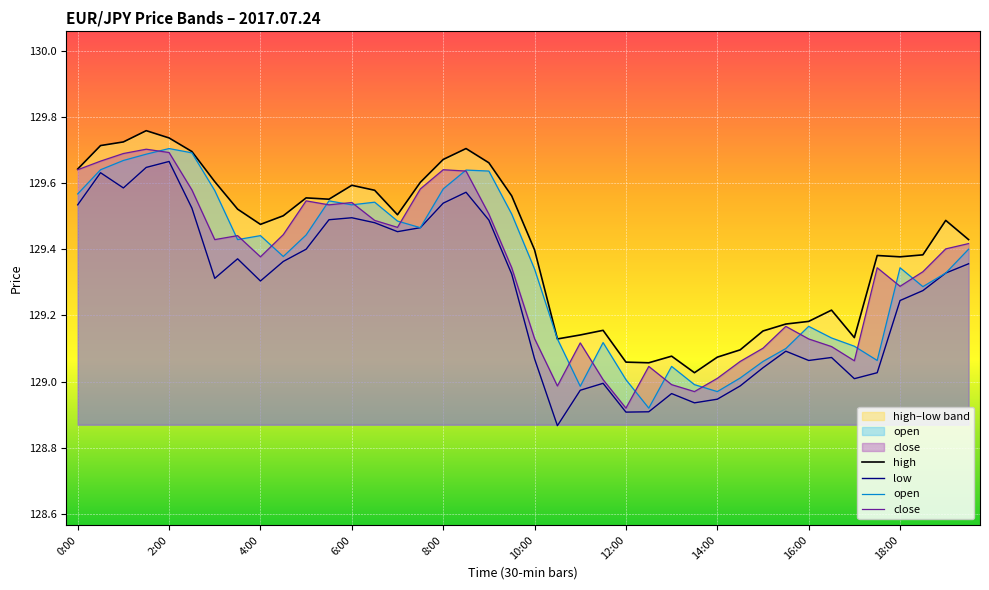

What is the difference between the second highest and second lowest values in the high series?

0.7